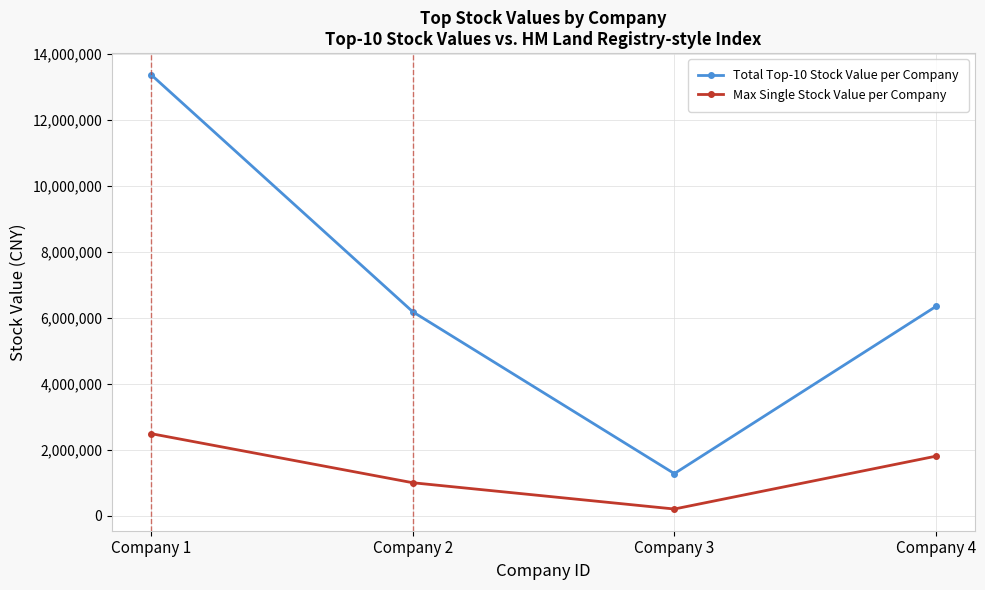

What value does the Total Top-10 Stock Value per Company series have at Company 3?

1281078.5